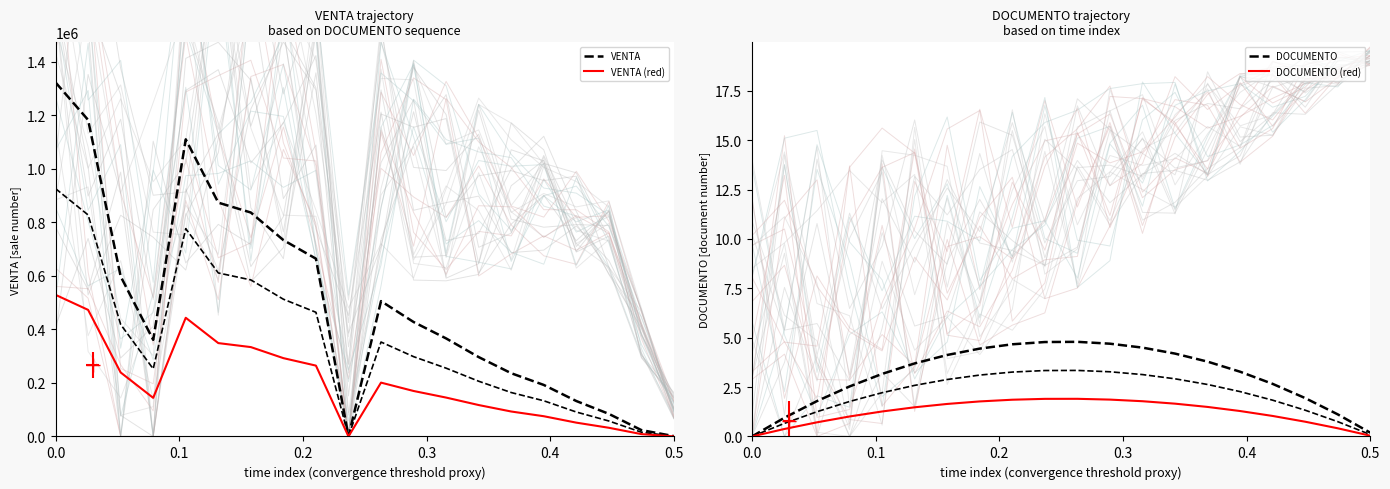

Which series has the widest spread of values?

VENTA